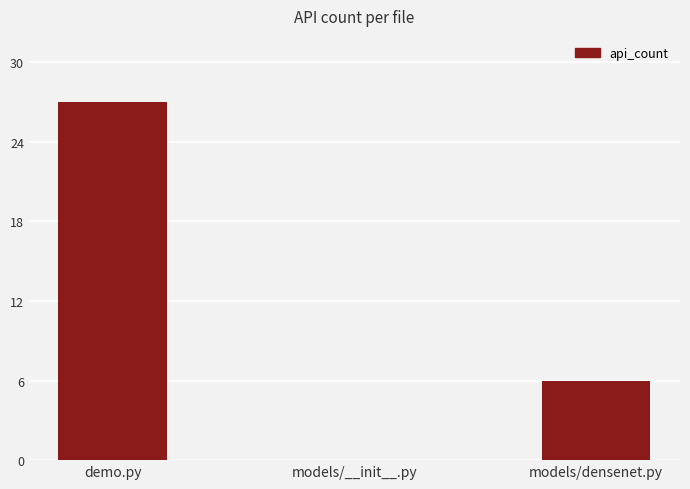

The value at models/densenet.py is 6. True or false?

True